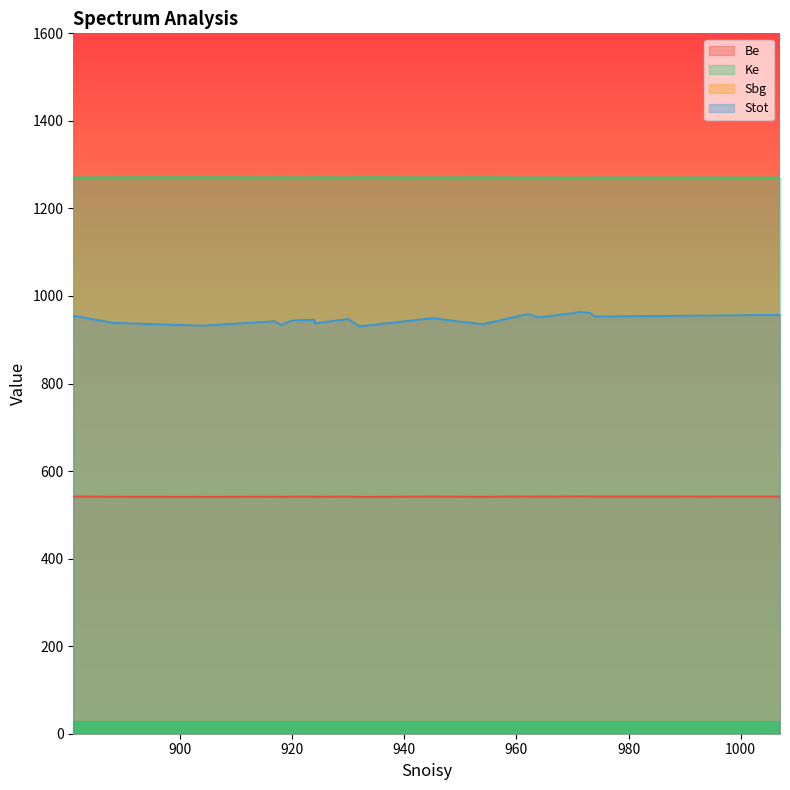

At 1007, list the series in order from largest to smallest.

Ke, Sbg, Stot, Be